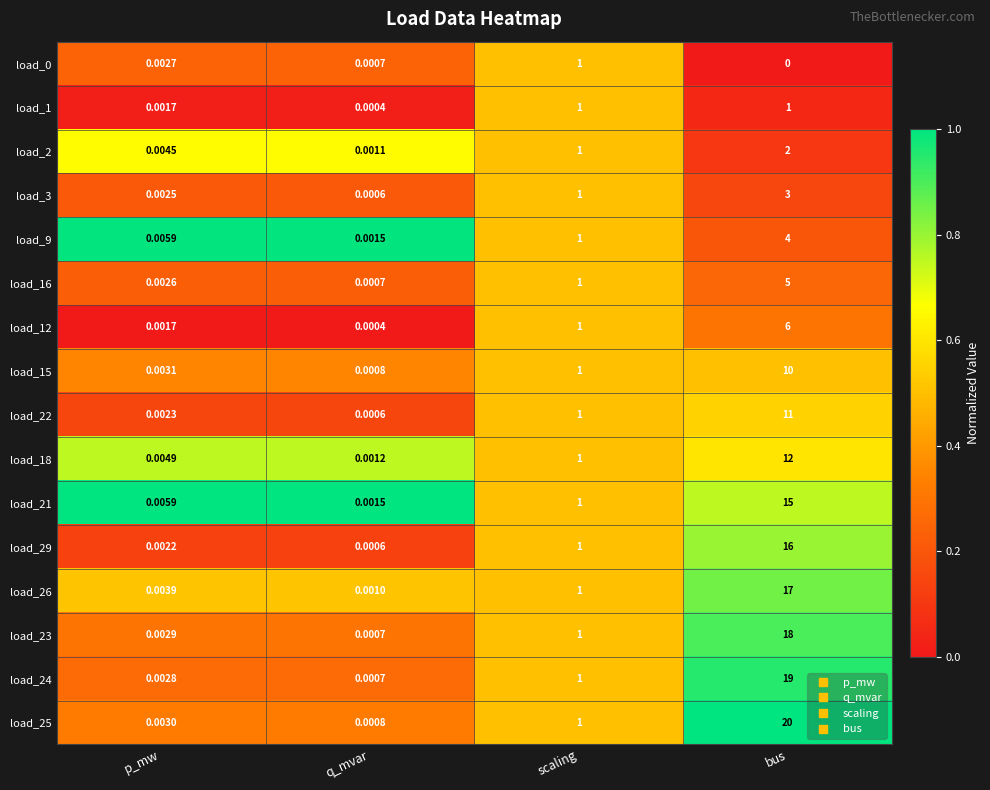

Which category has the highest value in the load_24 series?

bus